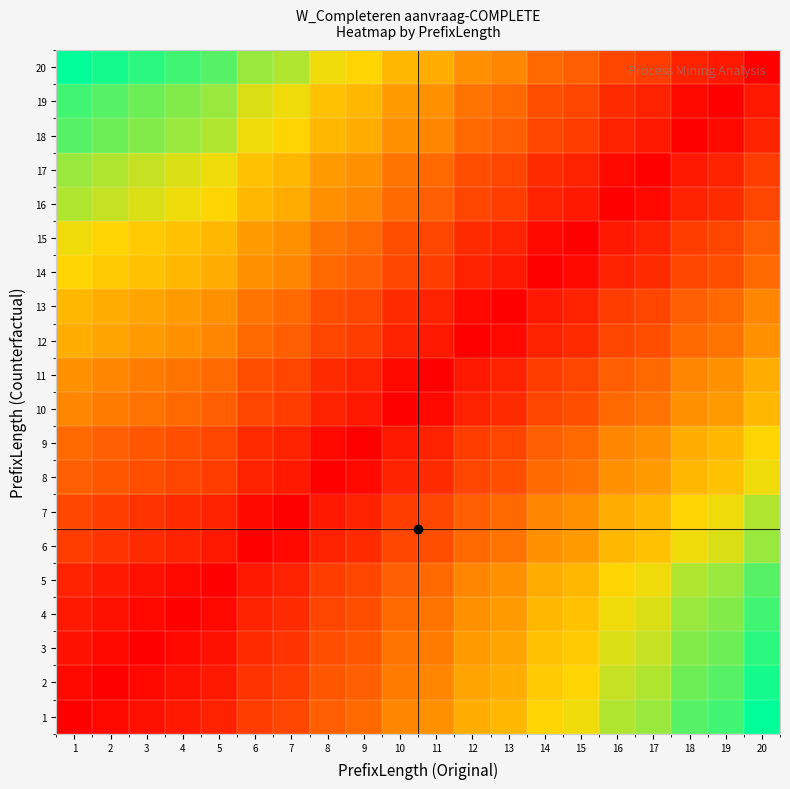

At how many categories does at least one series exceed 0?

20